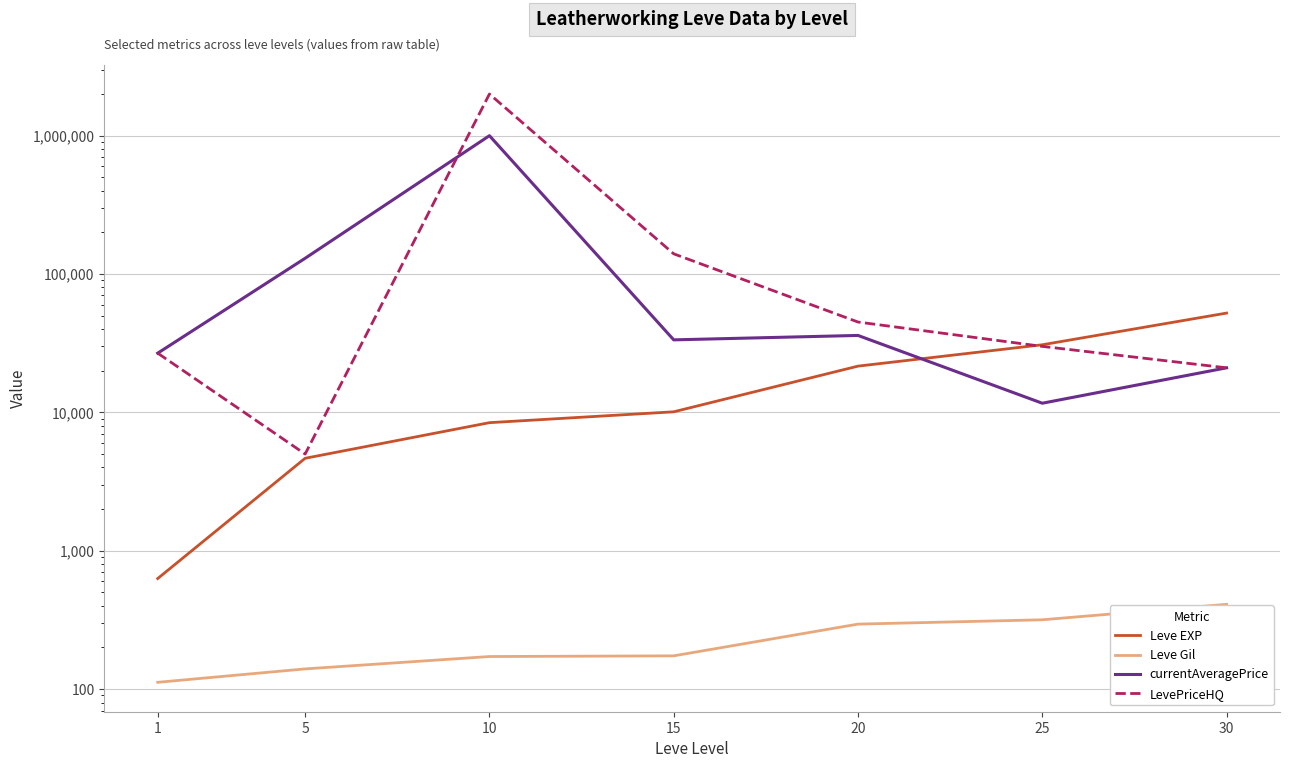

Between 5 and 25, which series saw the biggest shift?

currentAveragePrice